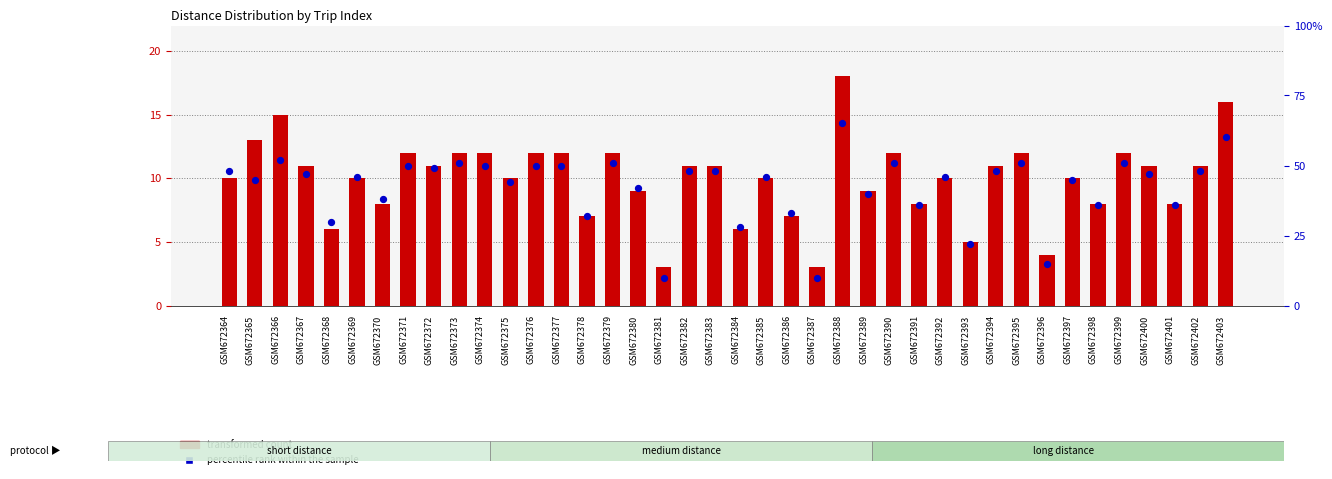

At which category is the sum across all series the highest?

GSM672388